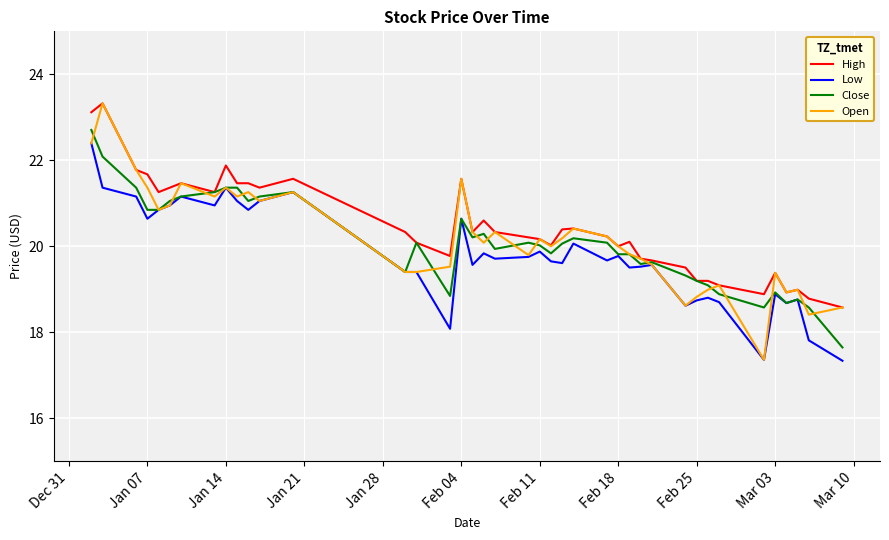

Which series has the widest spread of values?

Open